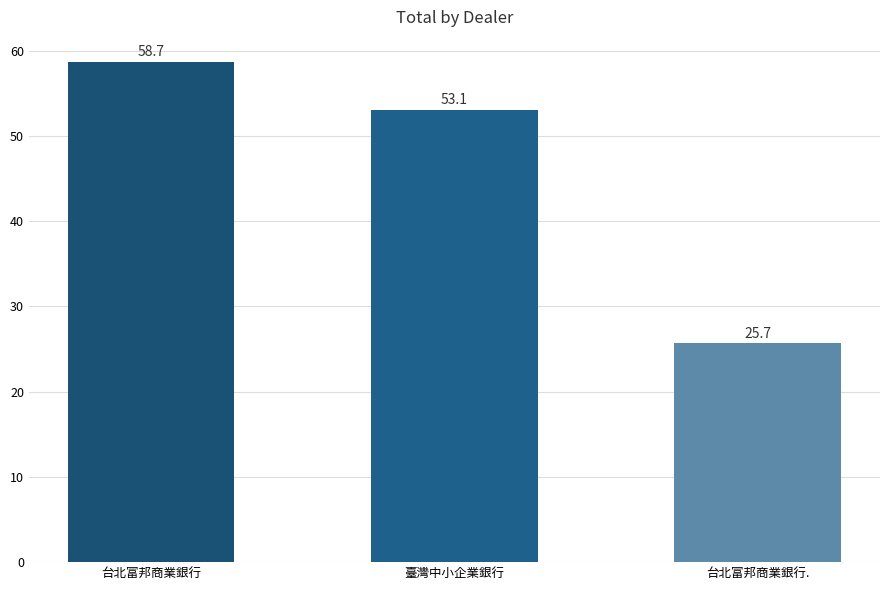

The value at 臺灣中小企業銀行 is 53.1. True or false?

True